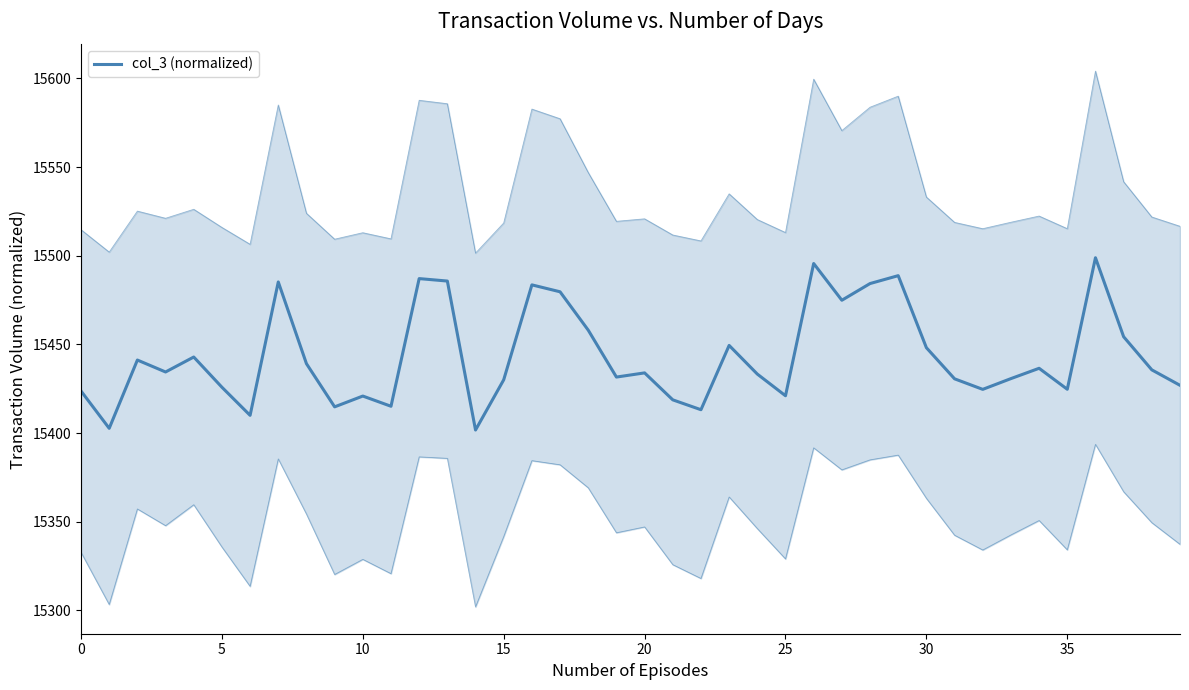

What is the minimum value shown in the chart?

15401.7